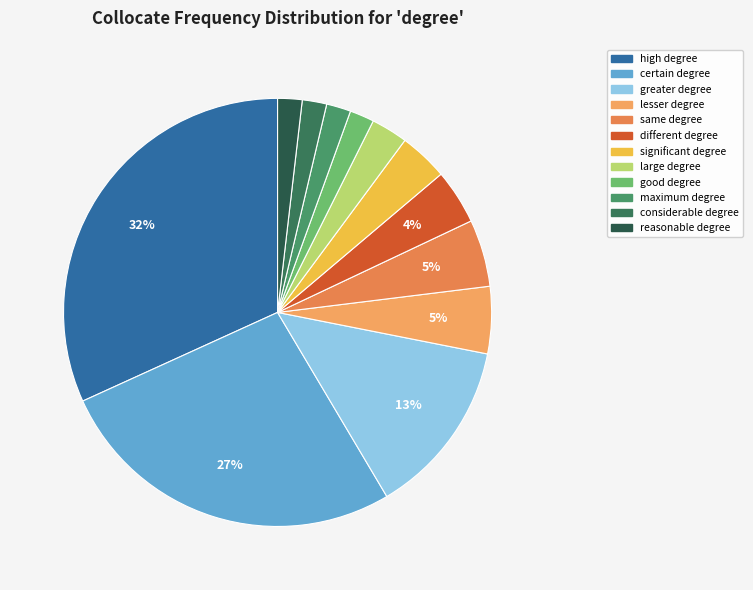

To the nearest percent, what percentage of the pie is good degree?

2%